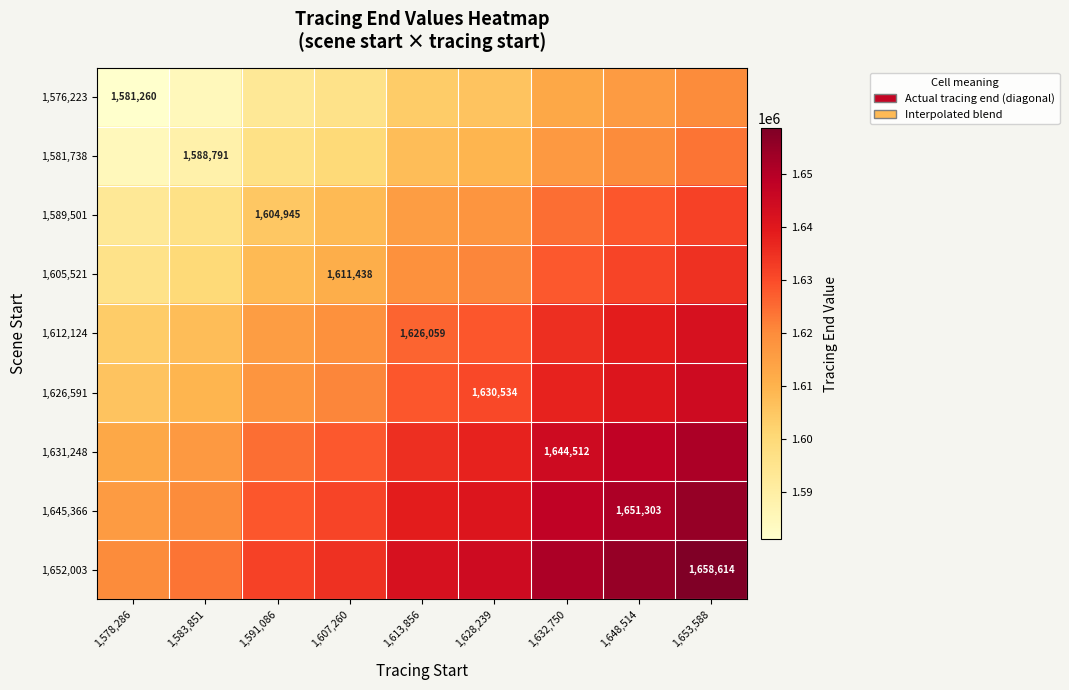

Between 1,628,239 and 1,632,750, which is larger?

1,632,750